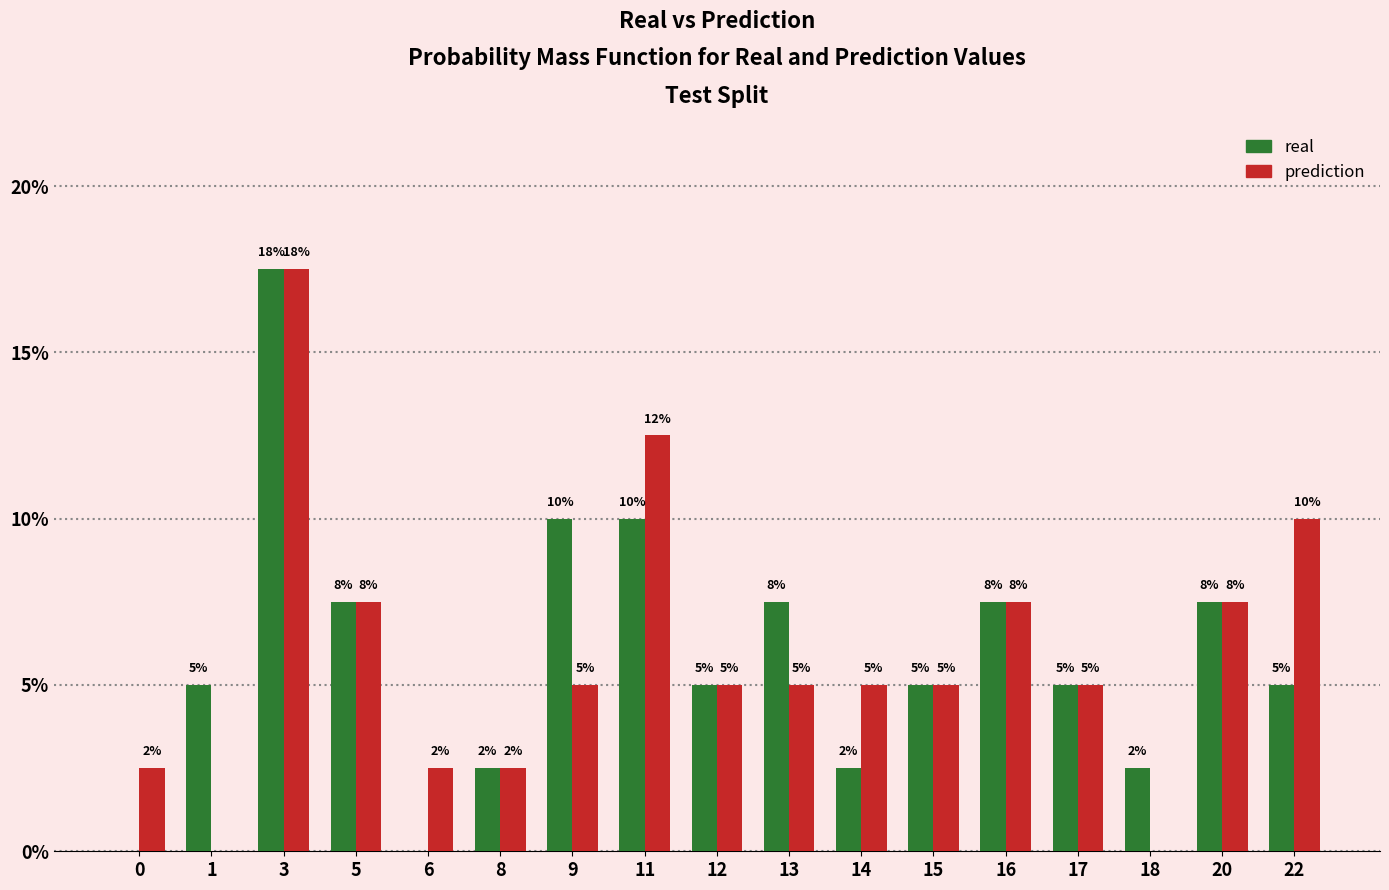

What is the approximate value of real at 5?

7.5